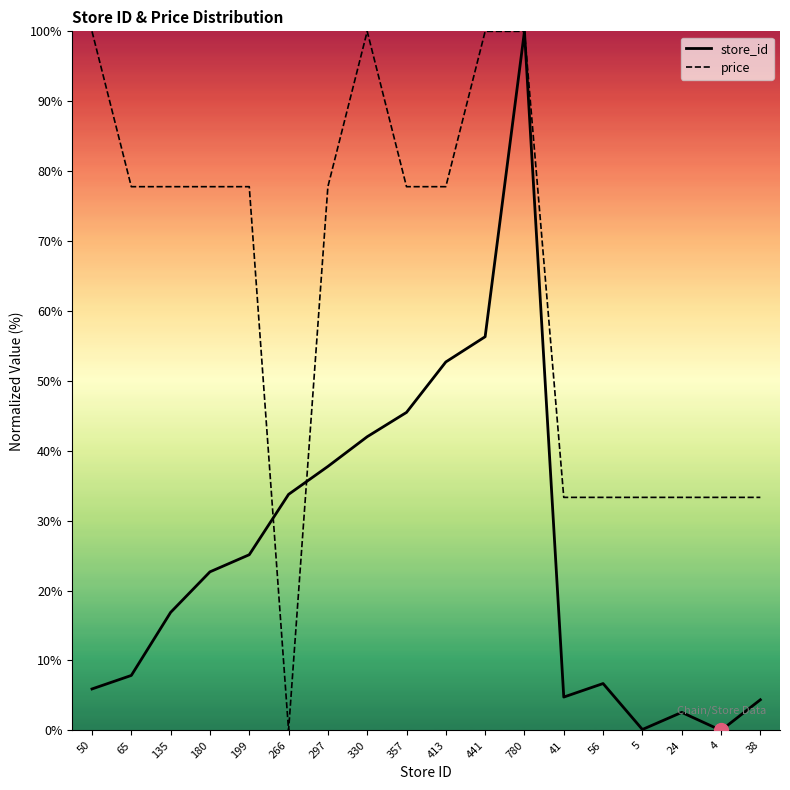

Reading left to right, extract all data points from this chart.

store_id: 50=5.9	65=7.9	135=16.9	180=22.7	199=25.1	266=33.8	297=37.8	330=42.0	357=45.5	413=52.7	441=56.3	780=100.0	41=4.8	56=6.7	5=0.1	24=2.6	4=0.0	38=4.4
price: 50=100.0	65=77.8	135=77.8	180=77.8	199=77.8	266=0.0	297=77.8	330=100.0	357=77.8	413=77.8	441=100.0	780=100.0	41=33.3	56=33.3	5=33.3	24=33.3	4=33.3	38=33.3